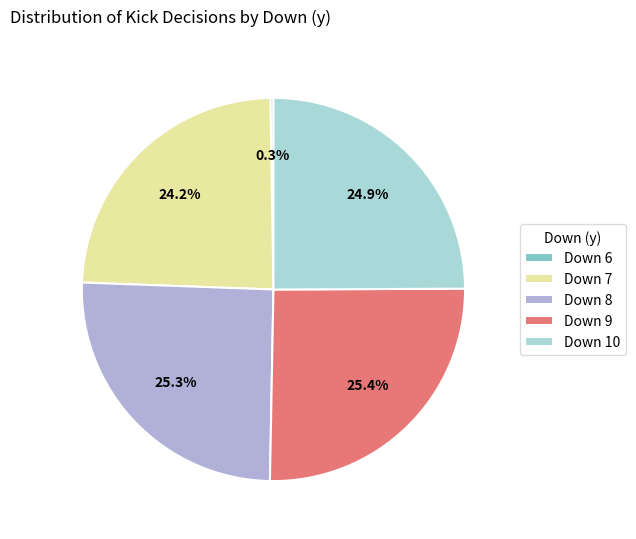

Is there any slice that represents more than half of the pie?

No